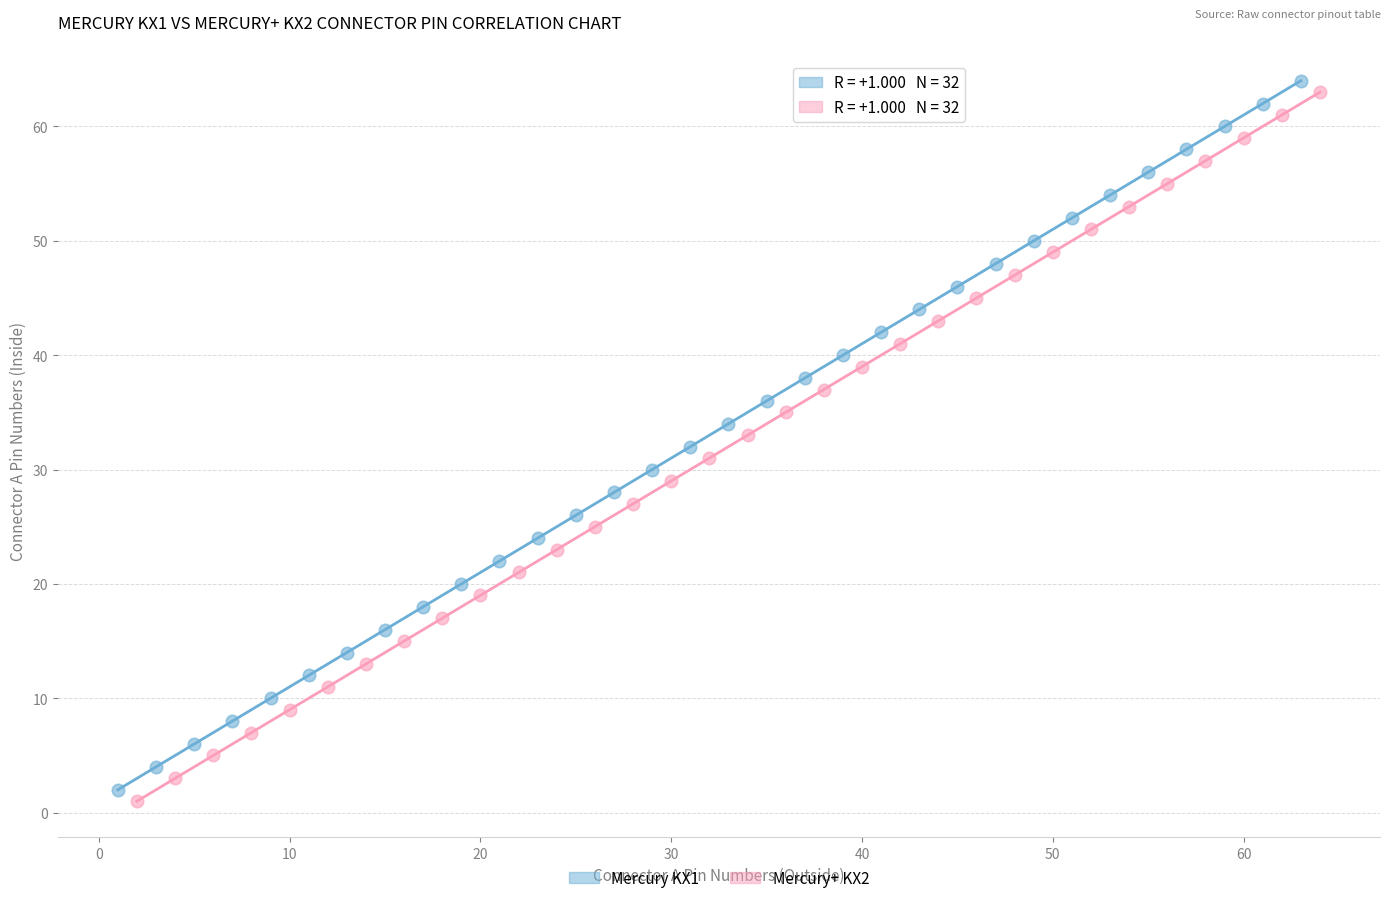

What are all the series names shown in the legend?

Mercury KX1, Mercury+ KX2